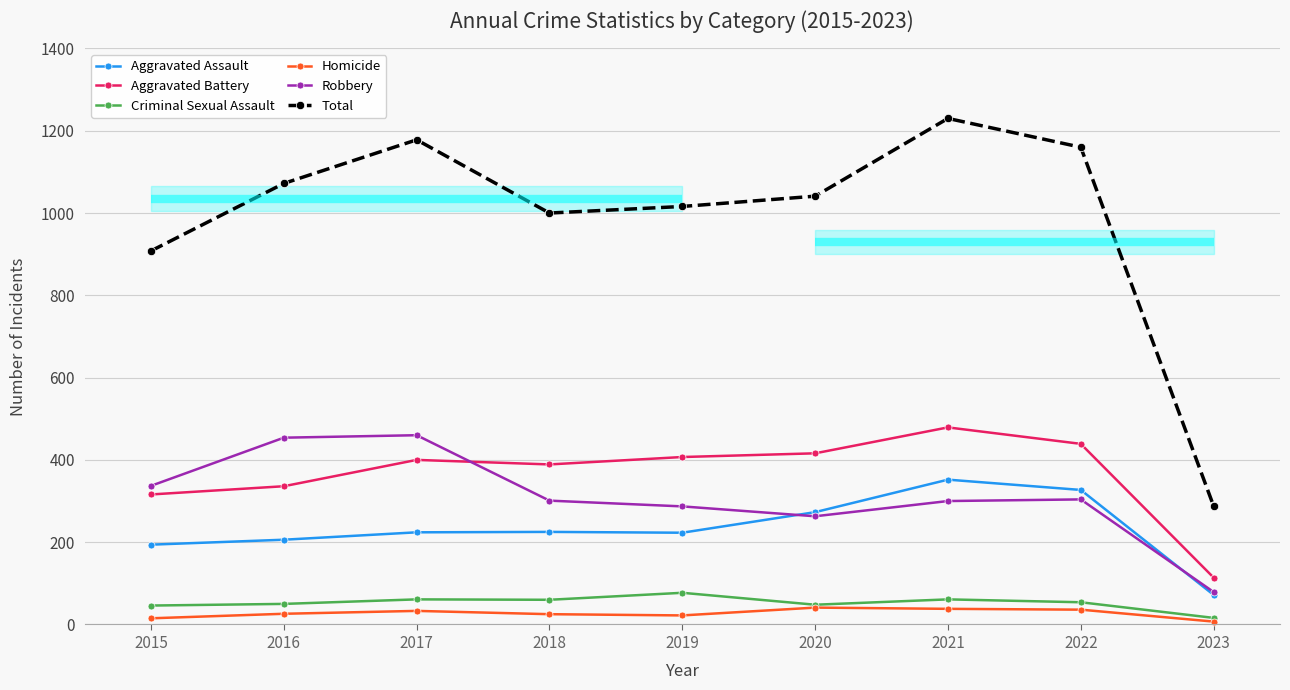

List the labels in order of Aggravated Battery value, largest first.

2021, 2022, 2020, 2019, 2017, 2018, 2016, 2015, 2023